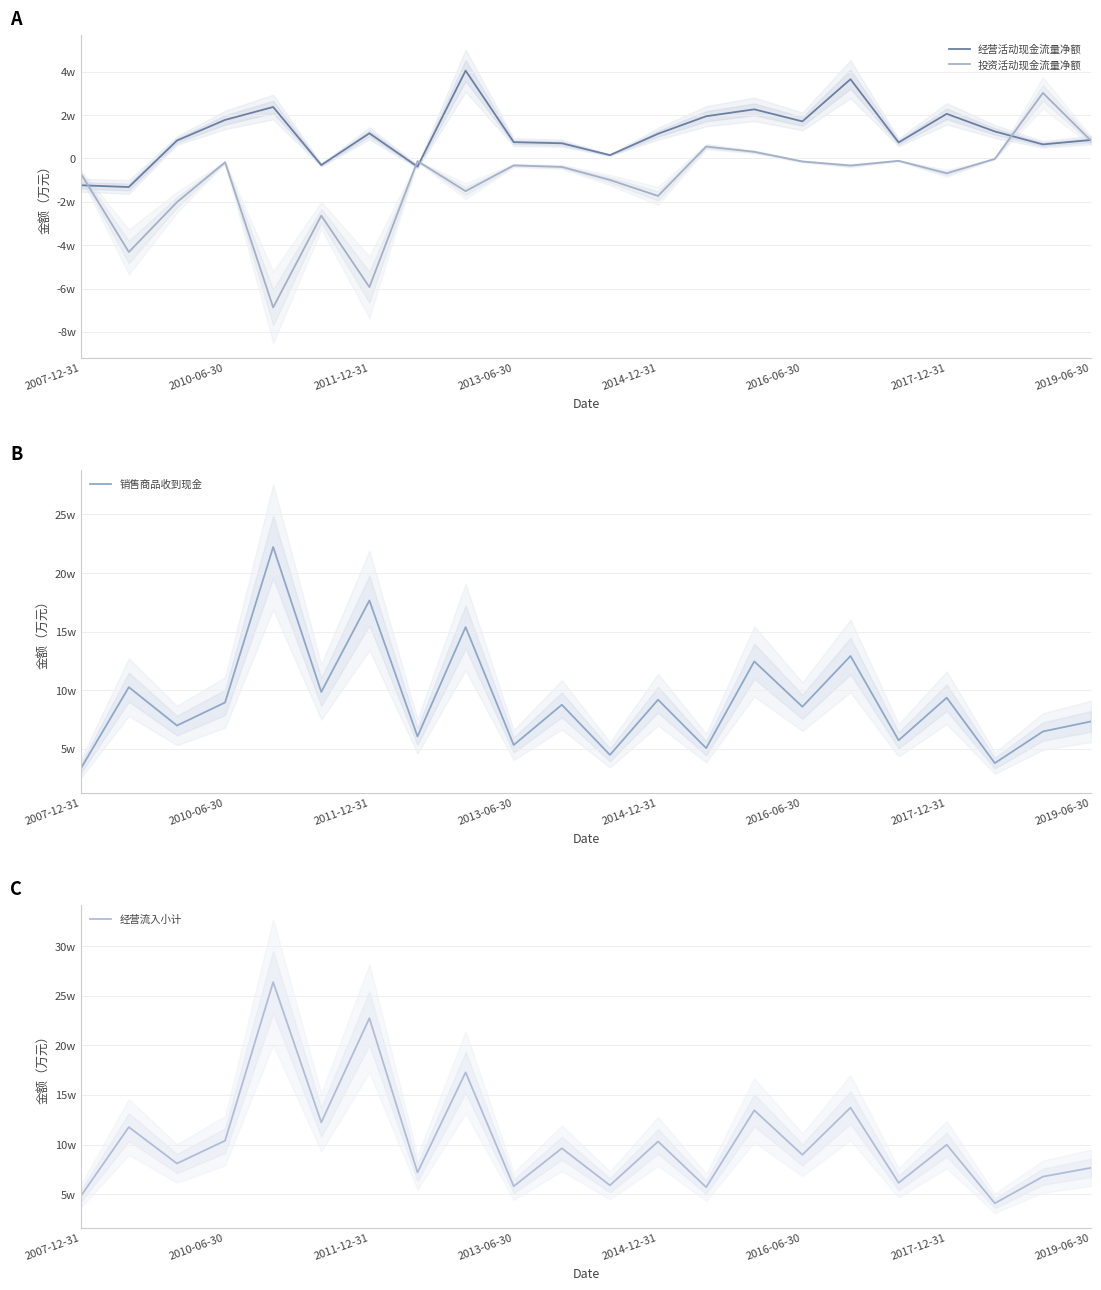

In 经营流入小计, how many points are higher than both neighbors (excluding endpoints)?

9